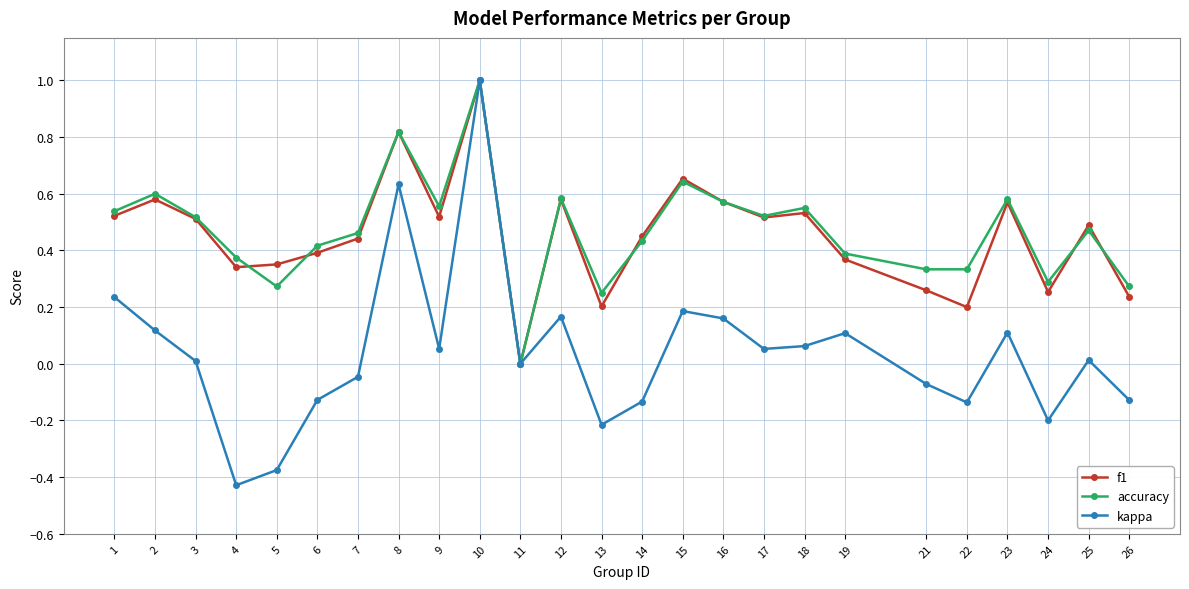

Is the value of kappa at 25 greater than the value of f1 at 22?

No